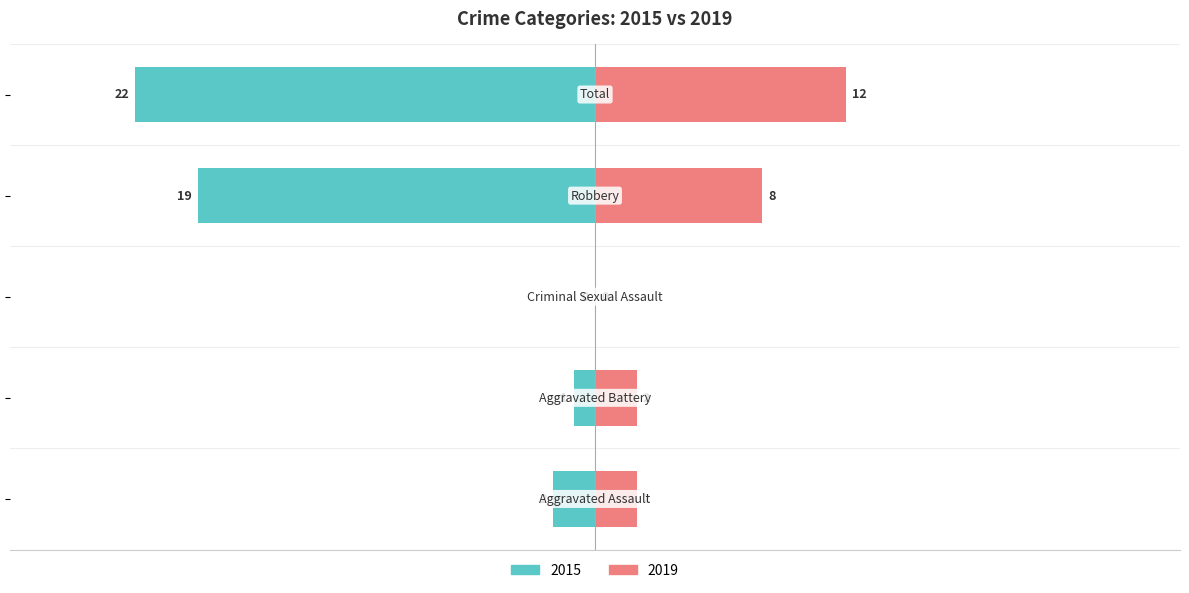

What are all the series names shown in the legend?

Left (2015), Right (2019)